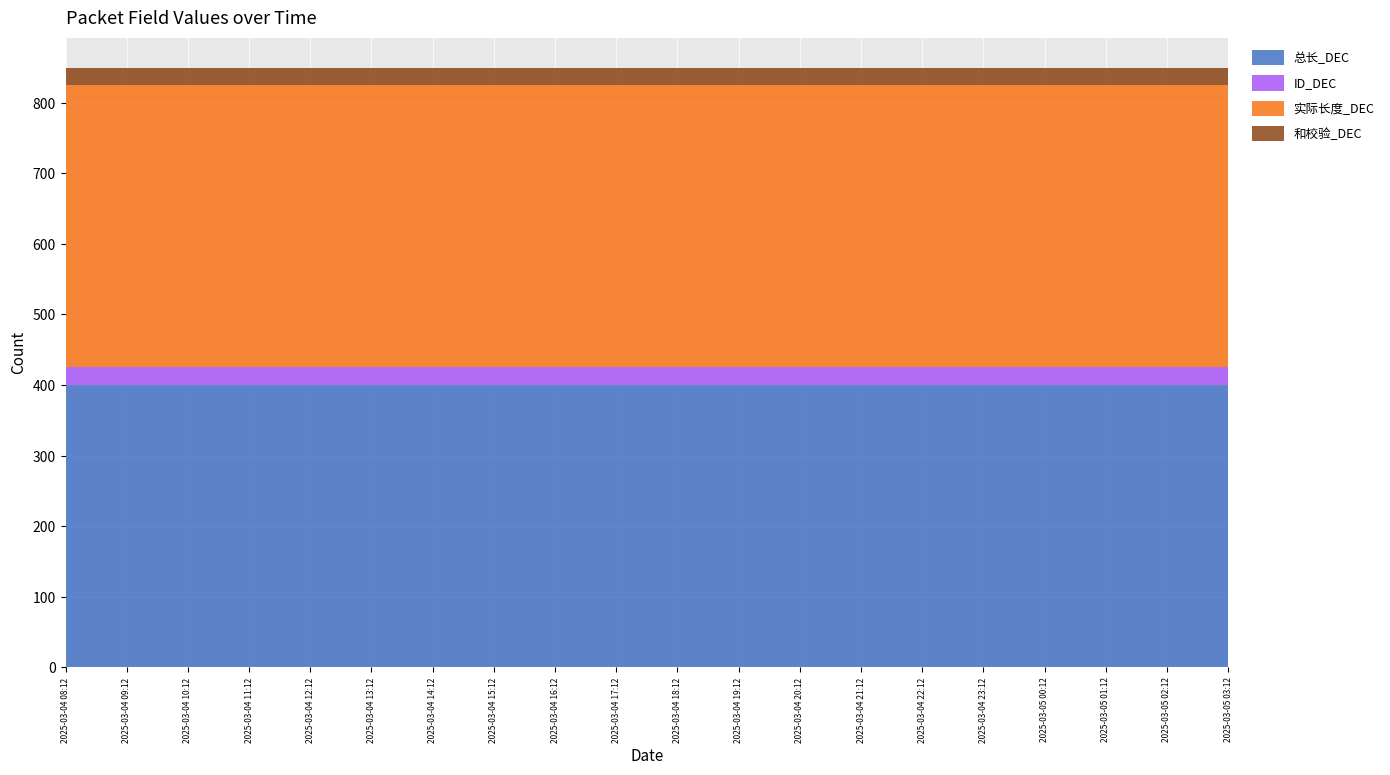

Reading left to right, extract all data points from this chart.

总长_DEC: 400	400	400	400	400	400	400	400	400	400	400	400	400	400	400	400	400	400	400	400
ID_DEC: 25	25	25	25	25	25	25	25	25	25	25	25	25	25	25	25	25	25	25	25
实际长度_DEC: 400	400	400	400	400	400	400	400	400	400	400	400	400	400	400	400	400	400	400	400
和校验_DEC: 25	25	25	25	25	25	25	25	25	25	25	25	25	25	25	25	25	25	25	25